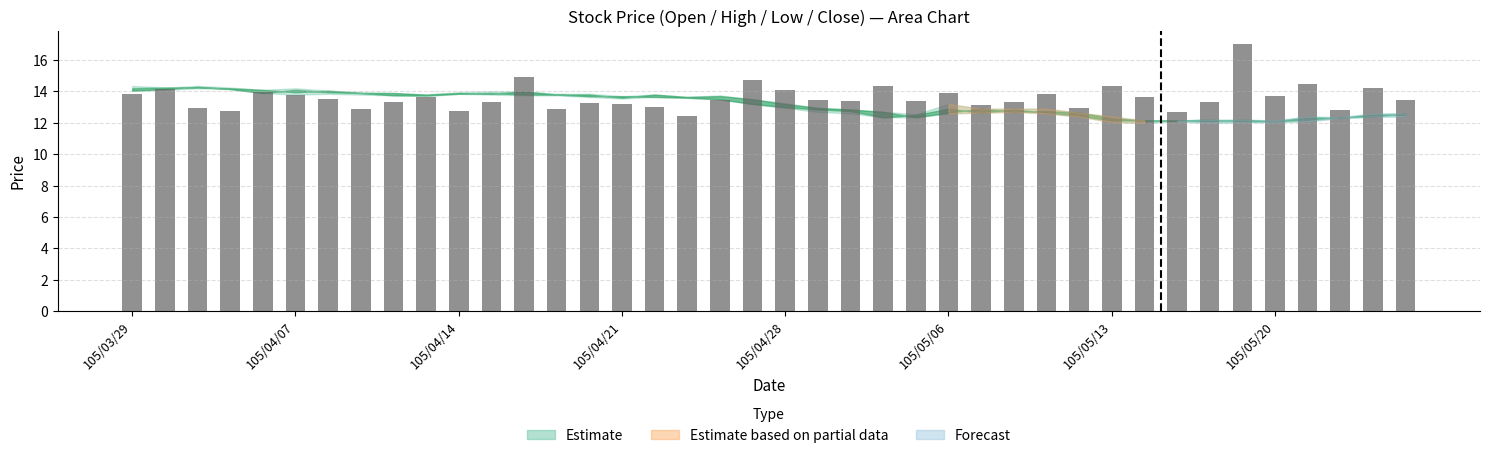

What is the sum of all values?

544.3